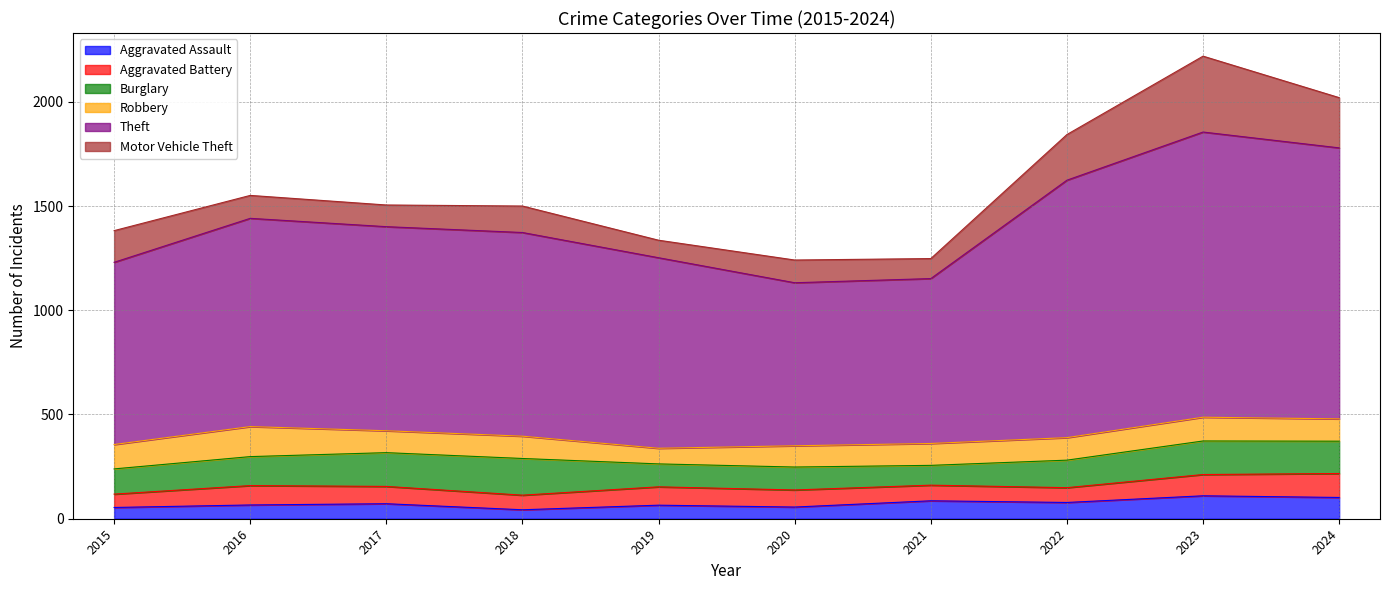

What is the difference between the maximum and minimum values in the Motor Vehicle Theft series?

280